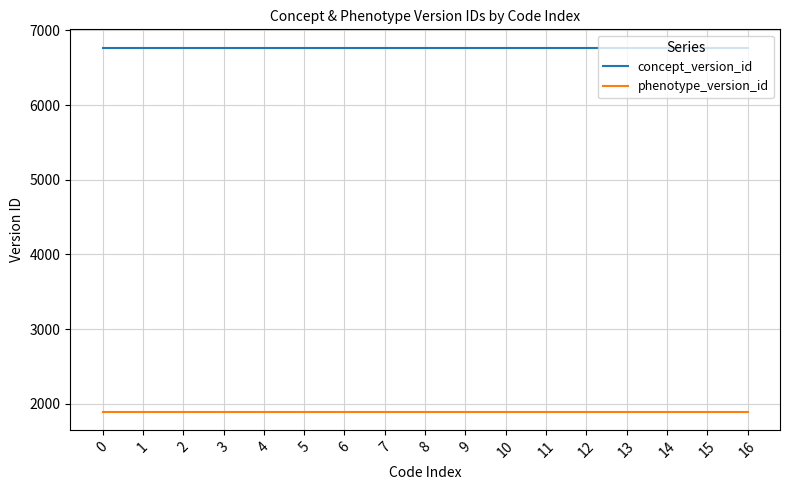

Rank the series by their maximum value, from highest to lowest.

concept_version_id, phenotype_version_id